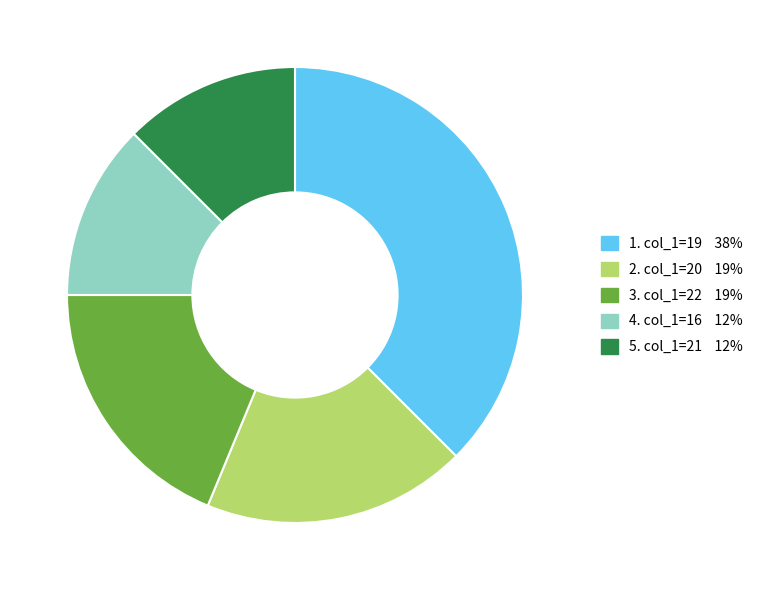

Is there a majority slice in this chart?

No